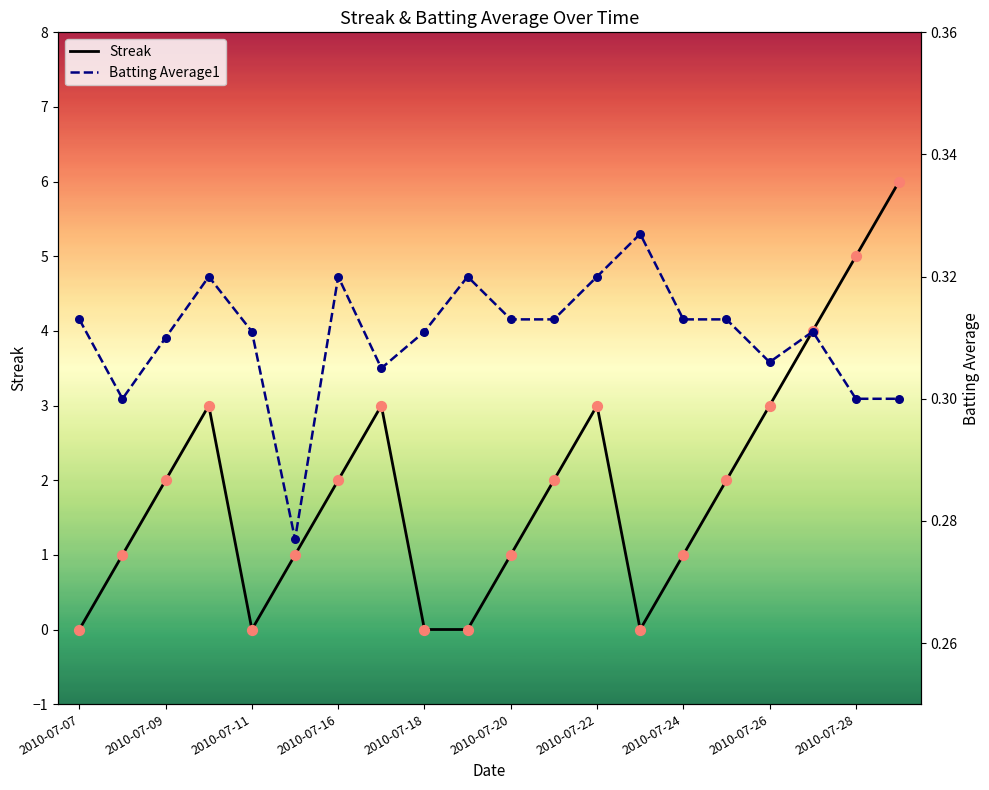

Which series reaches the minimum Y coordinate?

Streak